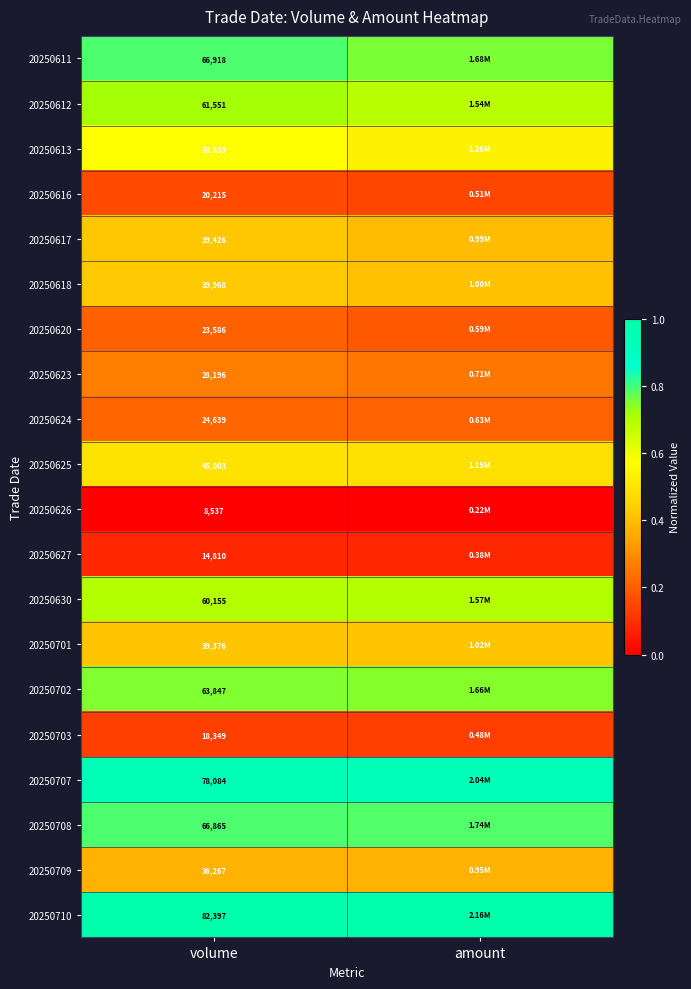

At which label is 20250620 closest to 0?

amount